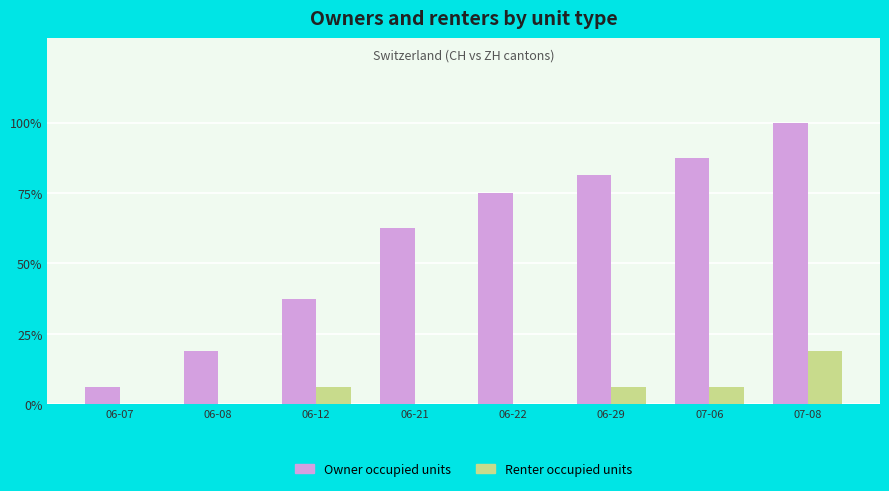

Between 06-12 and 06-21, which series saw the biggest shift?

Owner occupied units